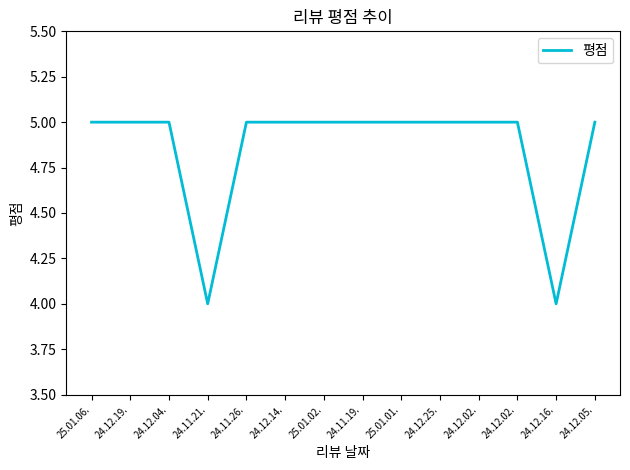

Which has a higher value, 24.12.19. or 24.12.16.?

24.12.19.